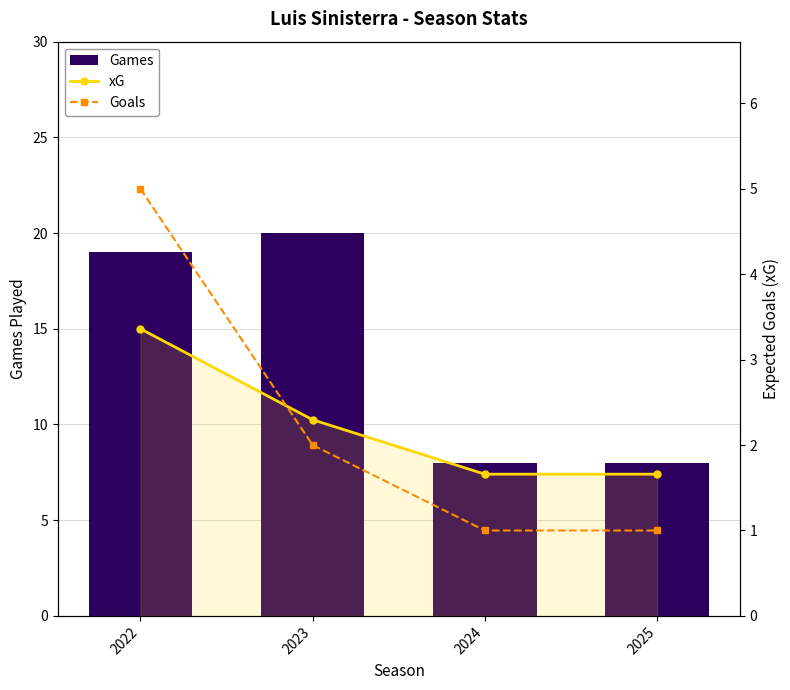

How many series are shown in this chart?

3